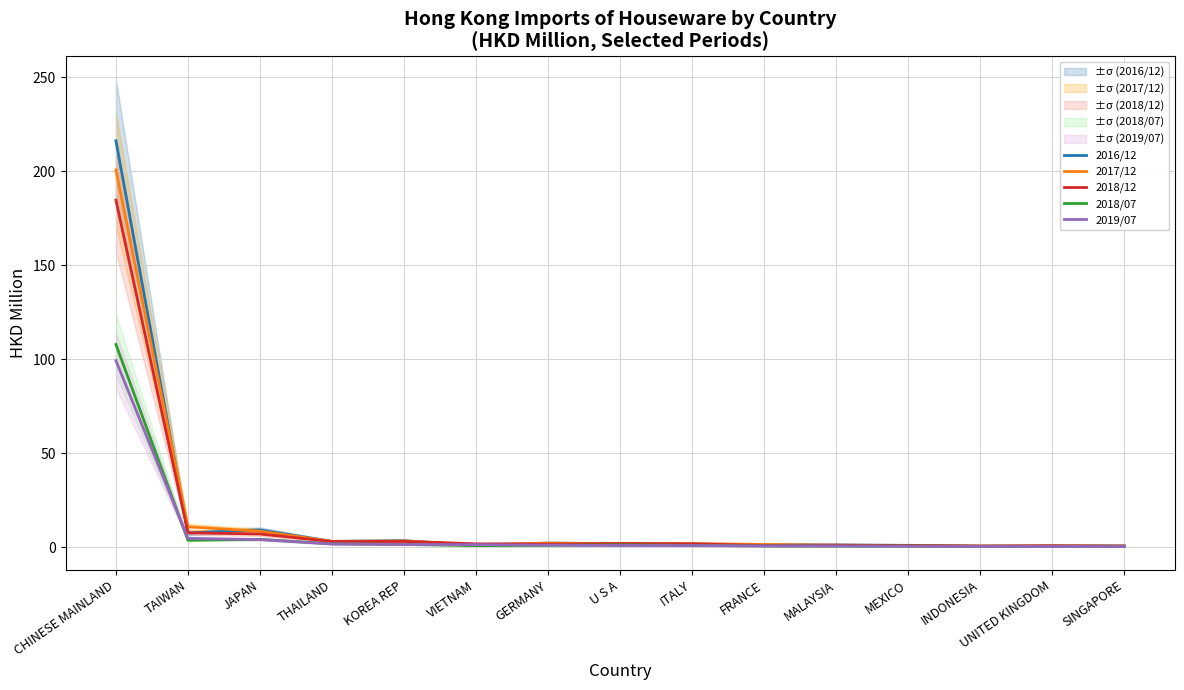

Which has a higher value, ITALY or SINGAPORE?

ITALY